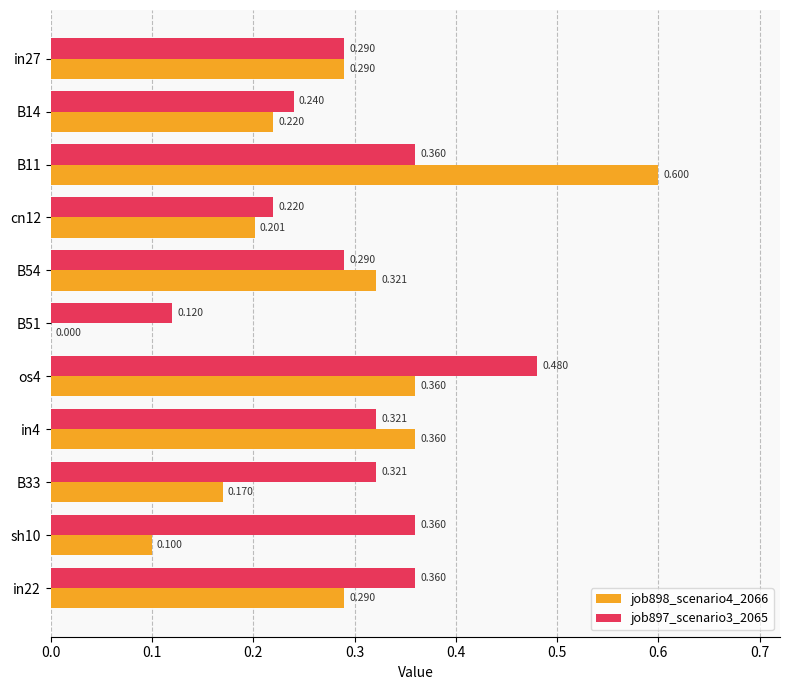

Is the value of job897_scenario3_2065 at B54 greater than the value of job898_scenario4_2066 at os4?

No